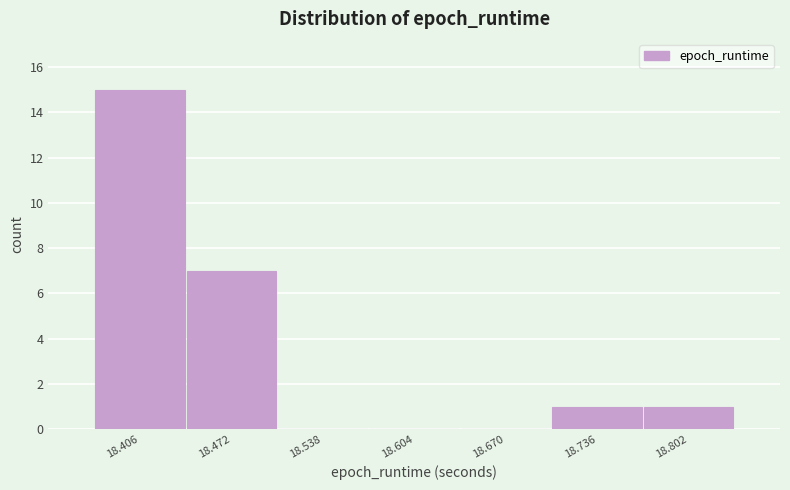

Reading left to right, transcribe all the data shown in this chart.

18.406=15	18.472=7	18.538=0	18.604=0	18.670=0	18.736=1	18.802=1